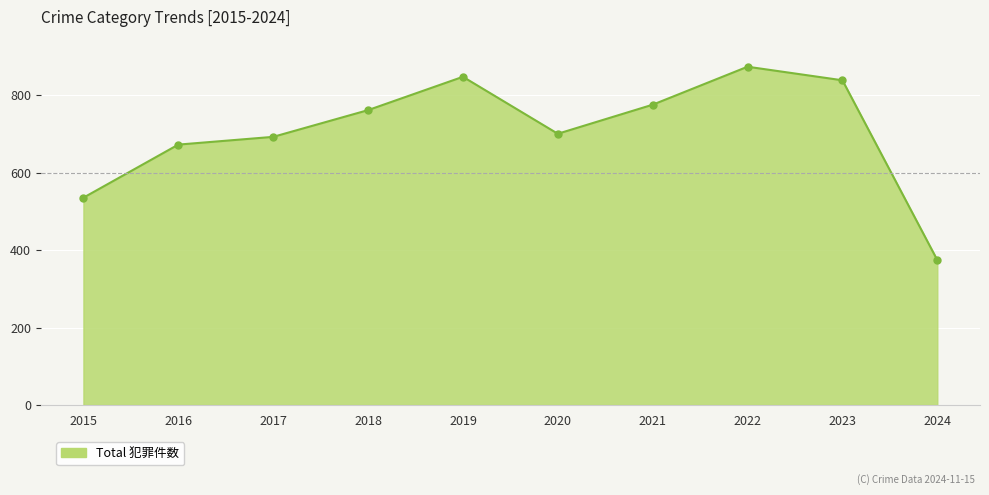

Is it true that the value at 2021 is 775?

True